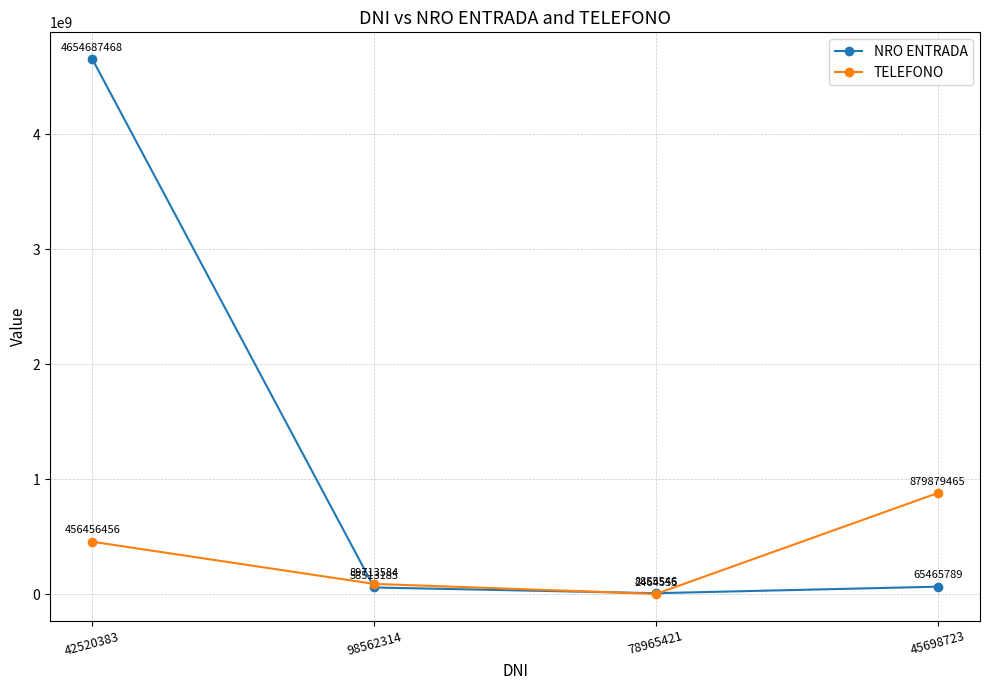

What is the sum of all NRO ENTRADA values?

4787521988